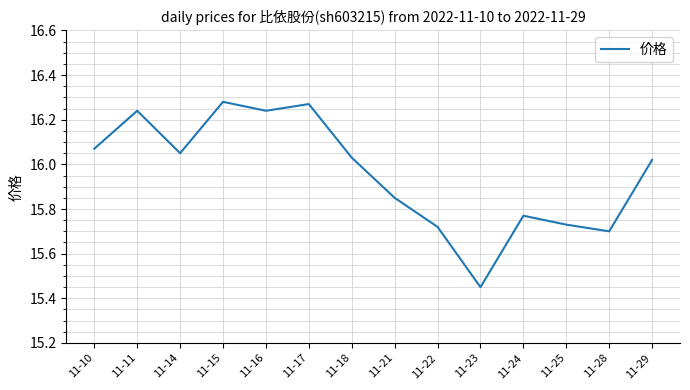

At which category does the data reach its first local valley?

11-14